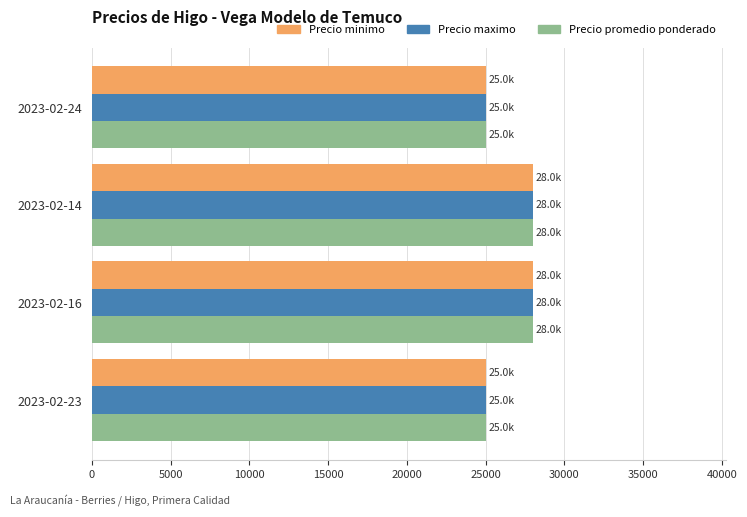

What is the difference between the maximum and minimum values in the Precio promedio ponderado series?

3000